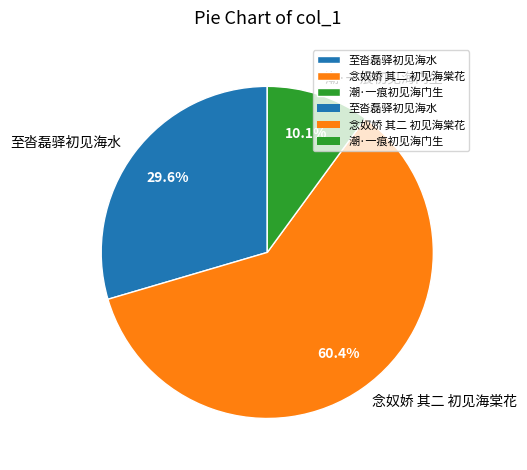

Is it true that 至沓磊驿初见海水 is 30% of the pie?

True